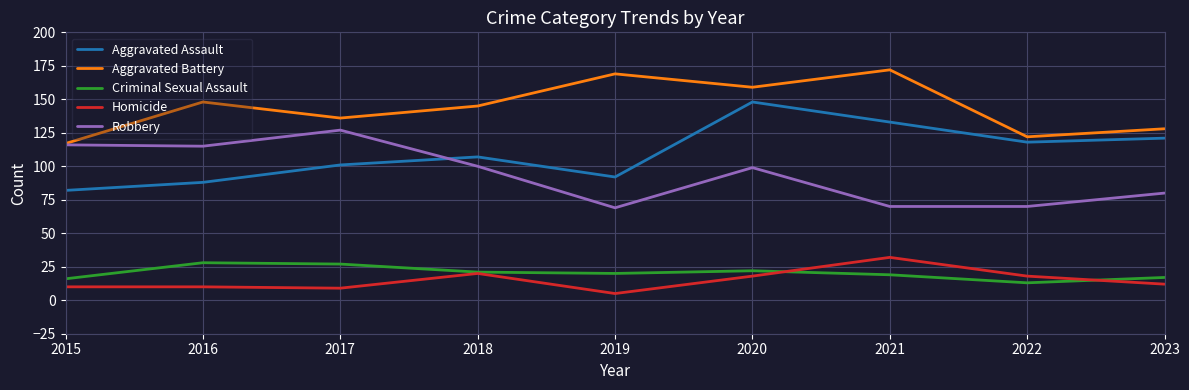

What is the difference between the maximum and minimum values in the Homicide series?

27